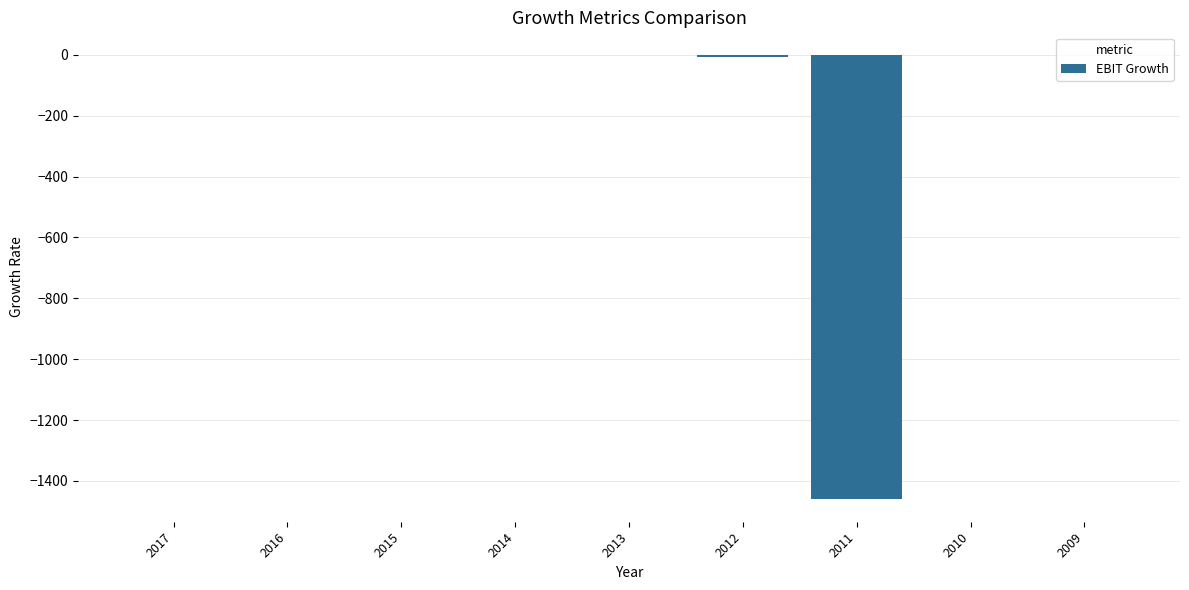

True or false: the data shows -6.3 at 2012.

True